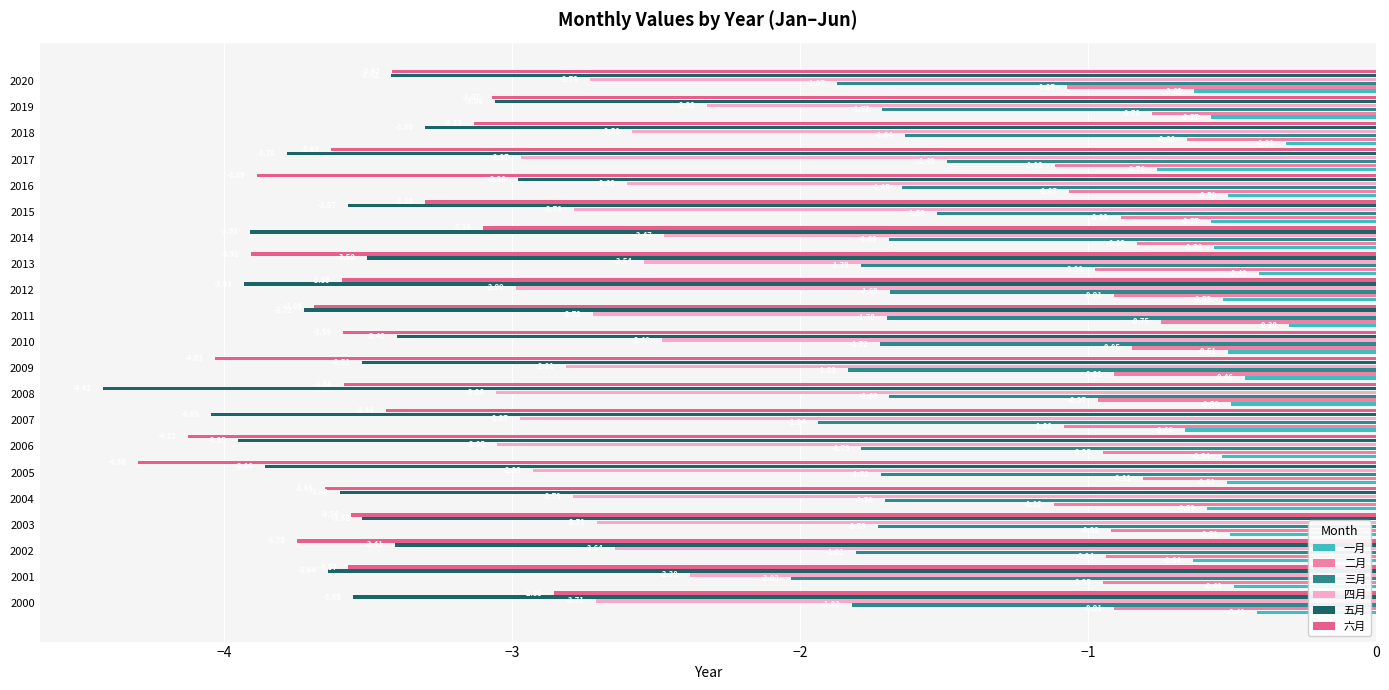

What is the average value of the 三月 series?

-1.7